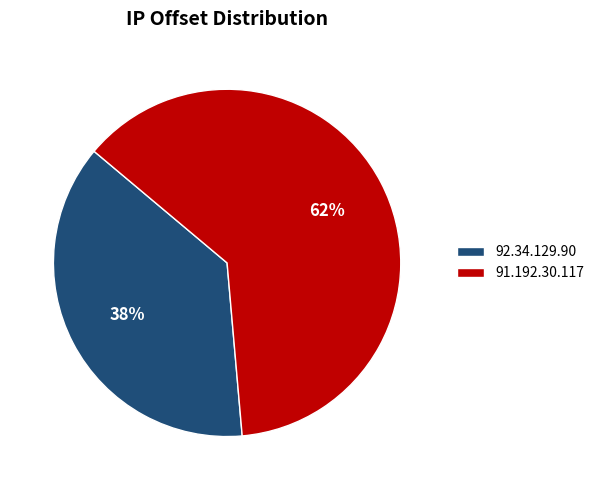

What is the largest slice in the pie chart?

91.192.30.117